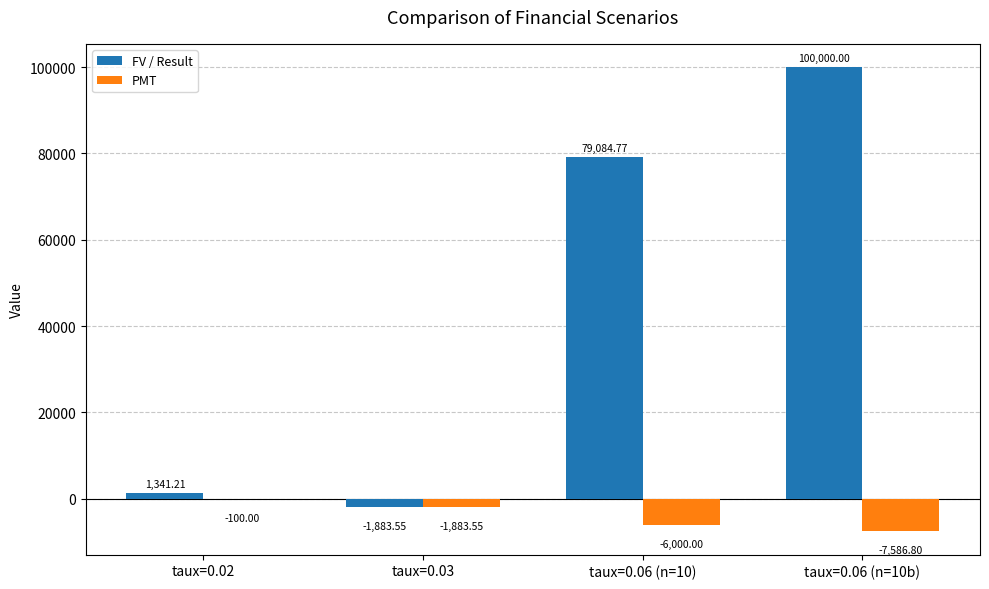

The value of FV / Result at taux=0.03 is -1883.5. True or false?

True